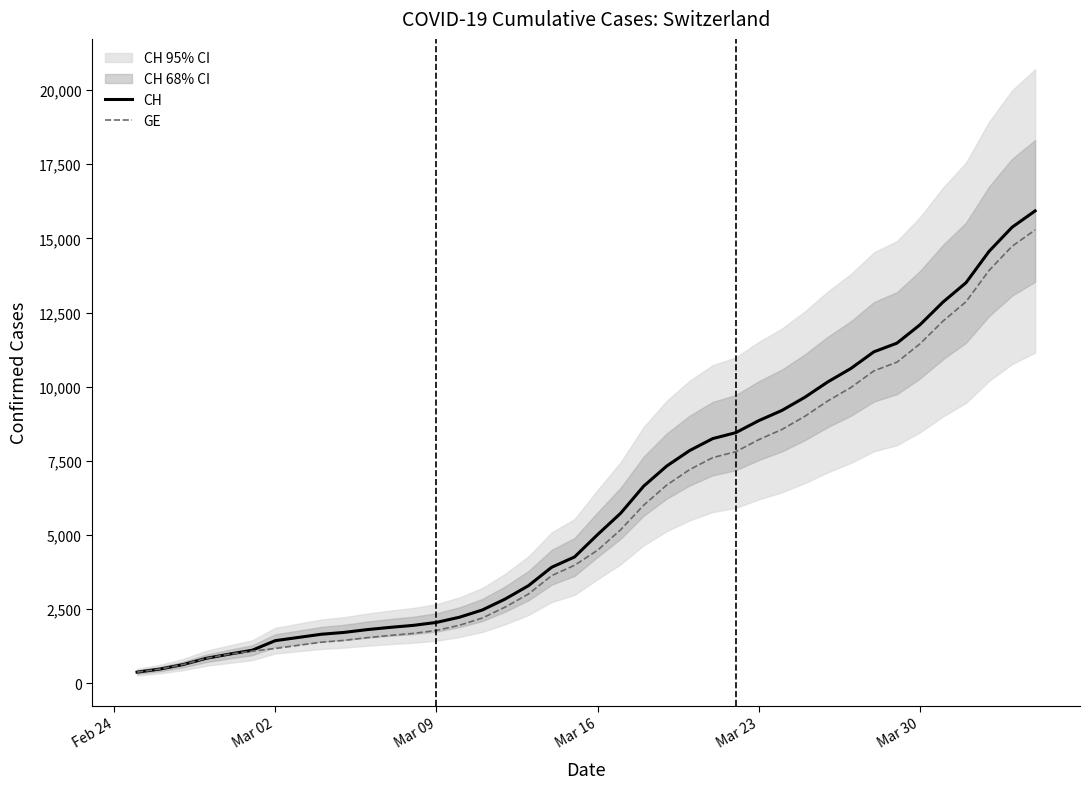

The value of CH at Mar 30 is 12086. True or false?

True